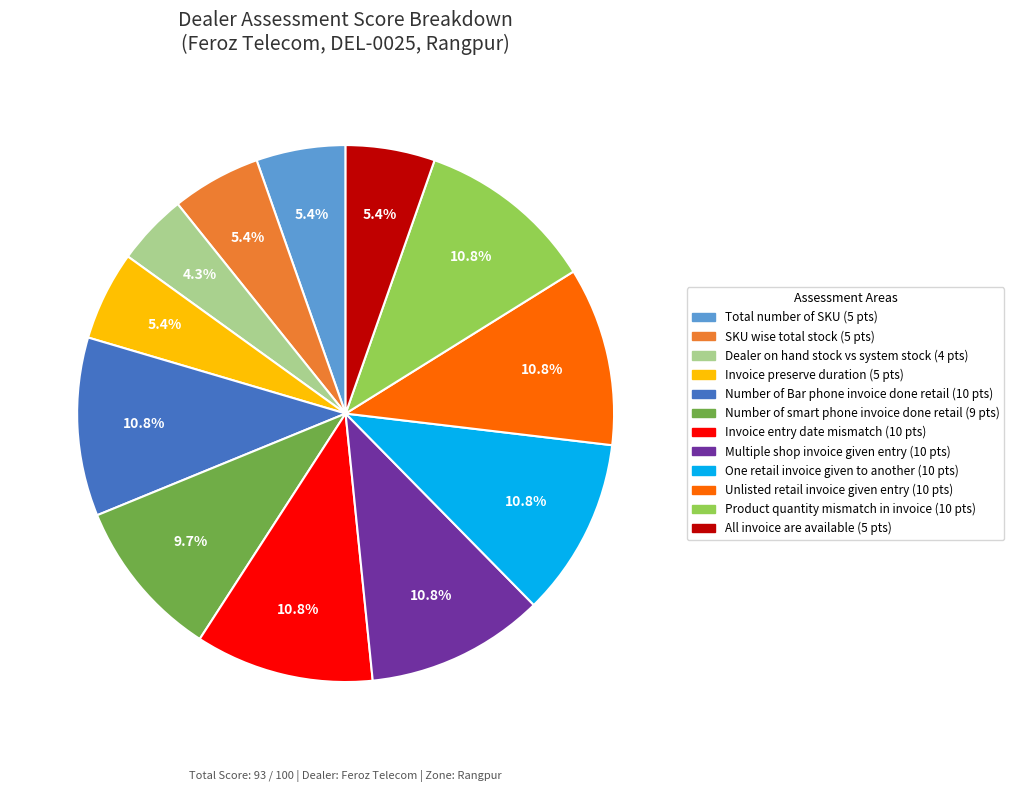

Which category has the smallest portion of the pie?

Dealer on hand stock vs system stock